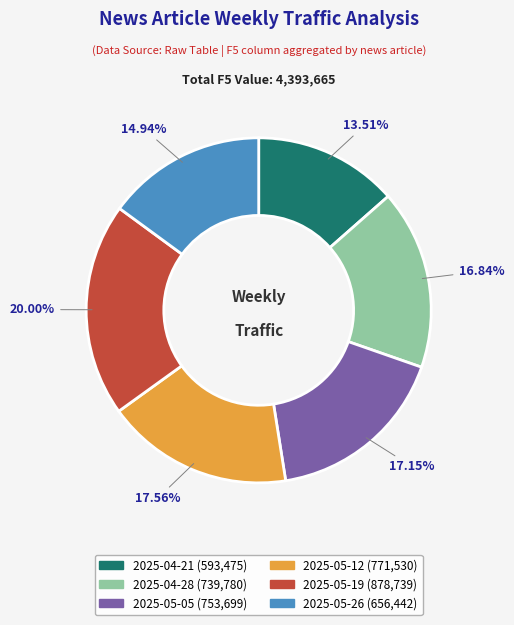

How many slices are in this pie chart?

6